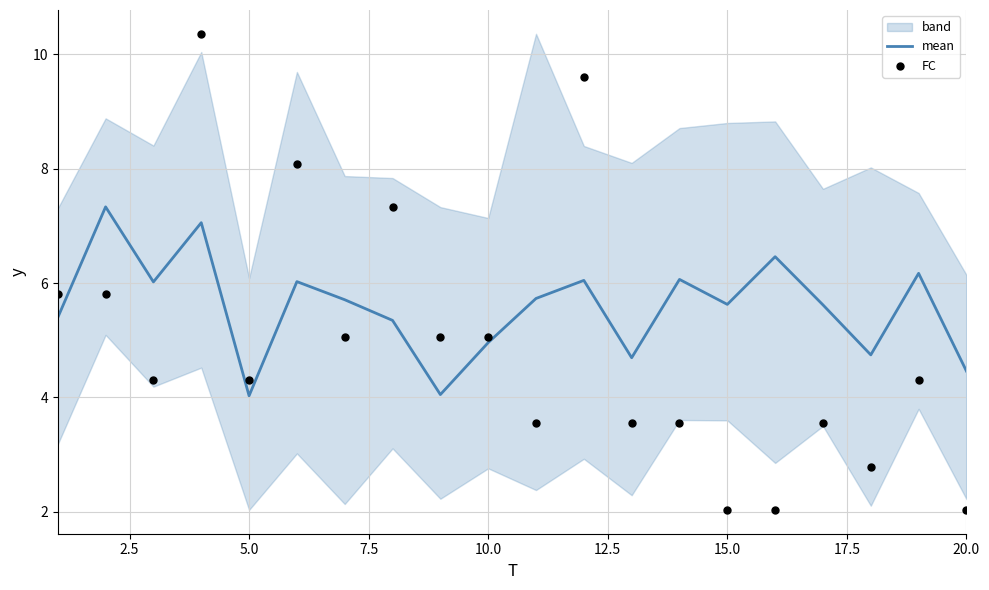

Which series reaches the minimum Y coordinate?

FC